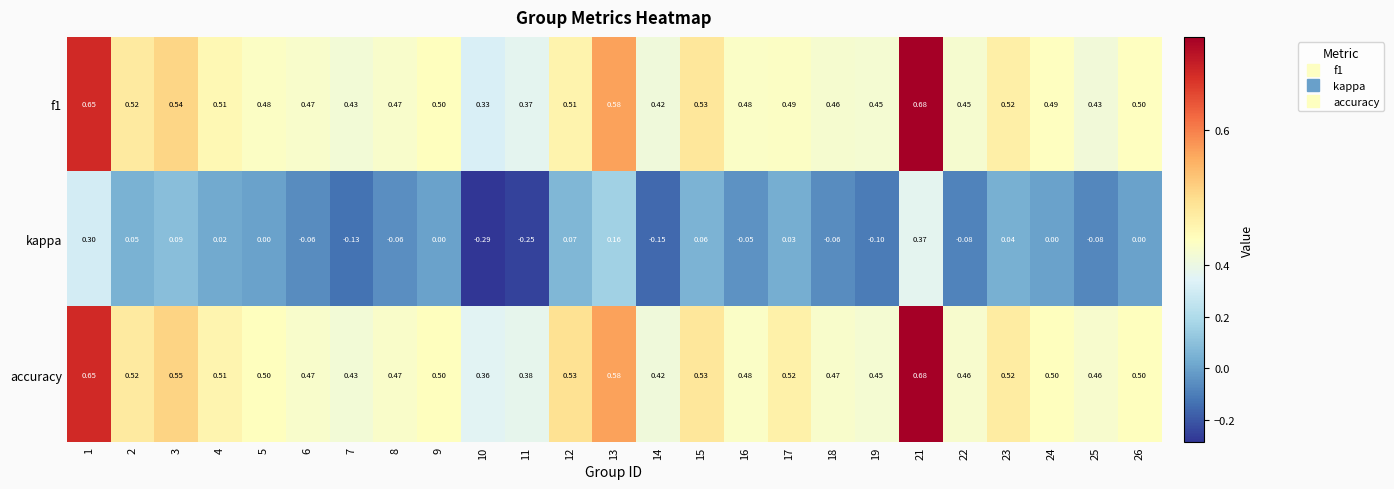

At how many categories does at least one series exceed 0?

25